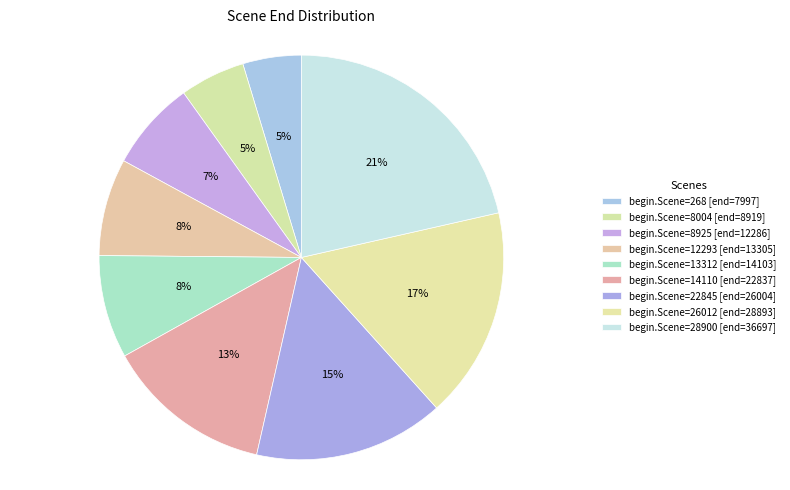

Is there any slice that represents more than half of the pie?

No